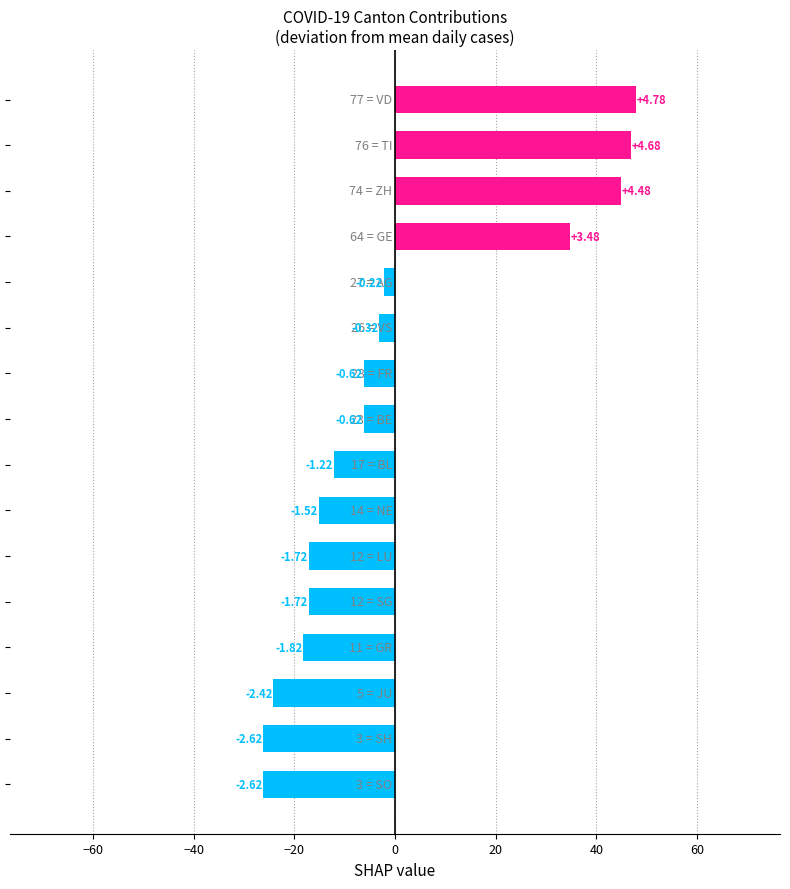

How many bars are there in total?

16